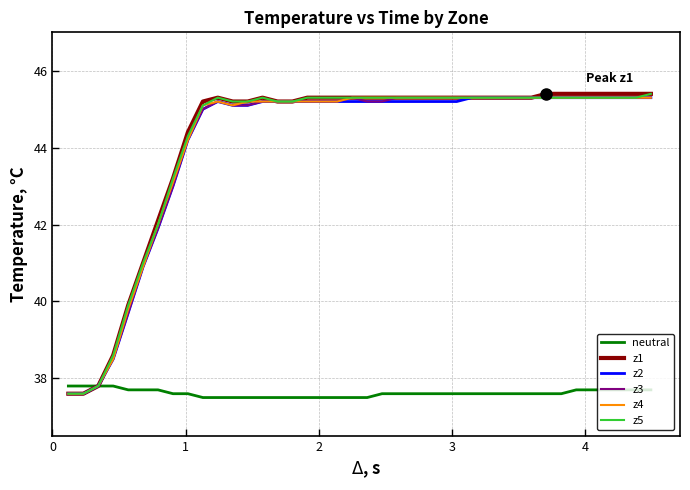

What is the highest value of the z2 series?

45.3